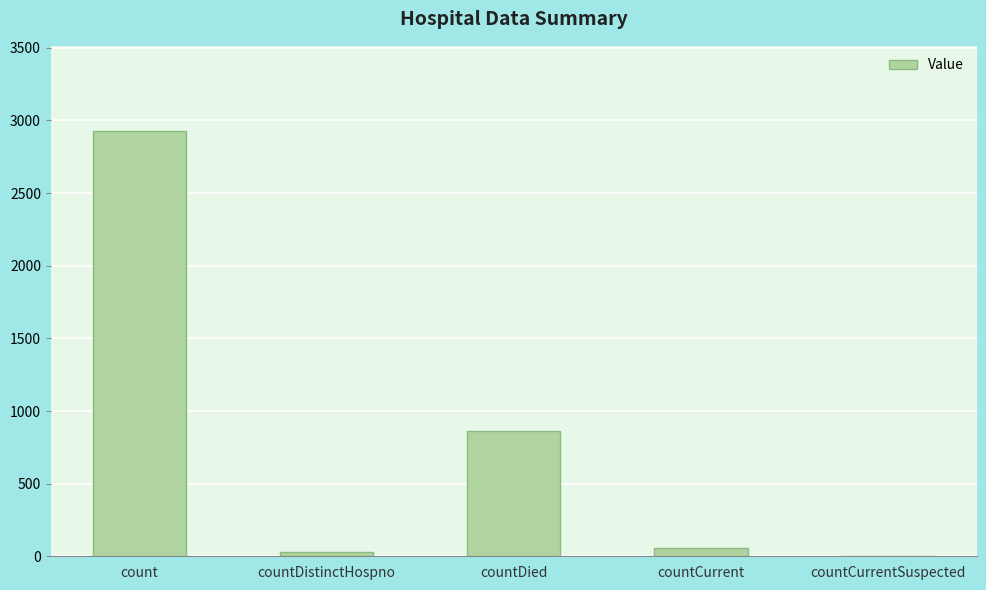

Between countDistinctHospno and countDied, which is larger?

countDied